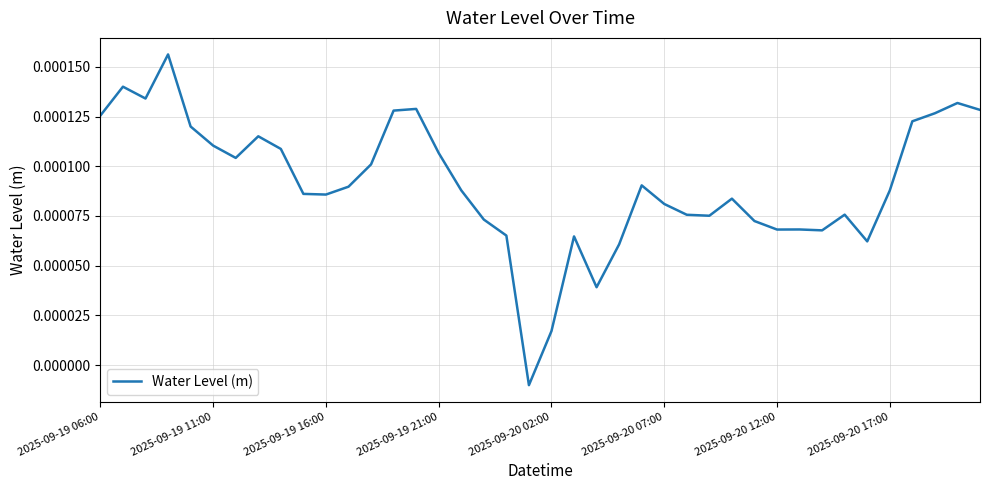

Where does the data first go above 0?

2025-09-19 06:00